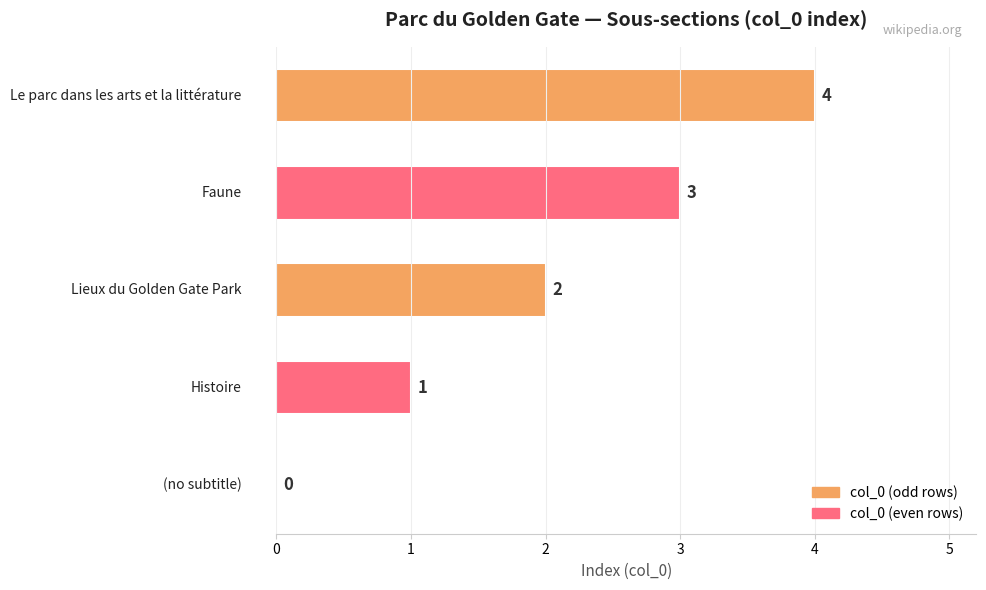

What is the maximum value shown in the chart?

4